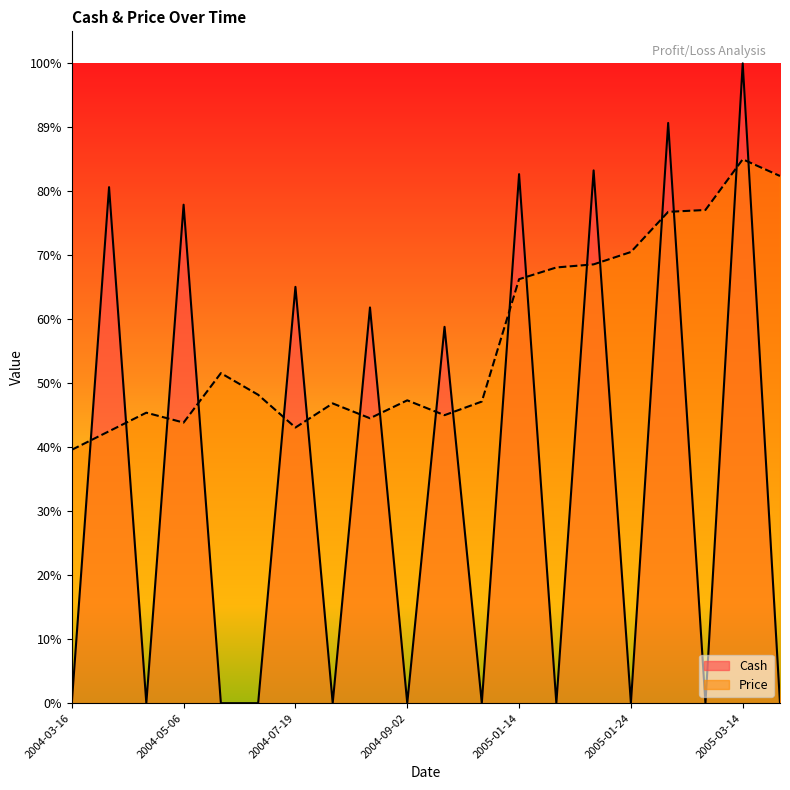

How many interior local peaks does the Price series have?

5